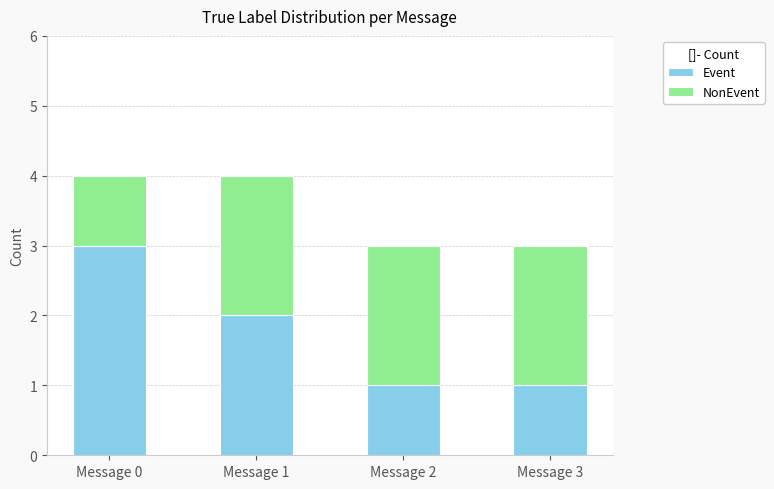

What is the total value across all series at Message 0?

4